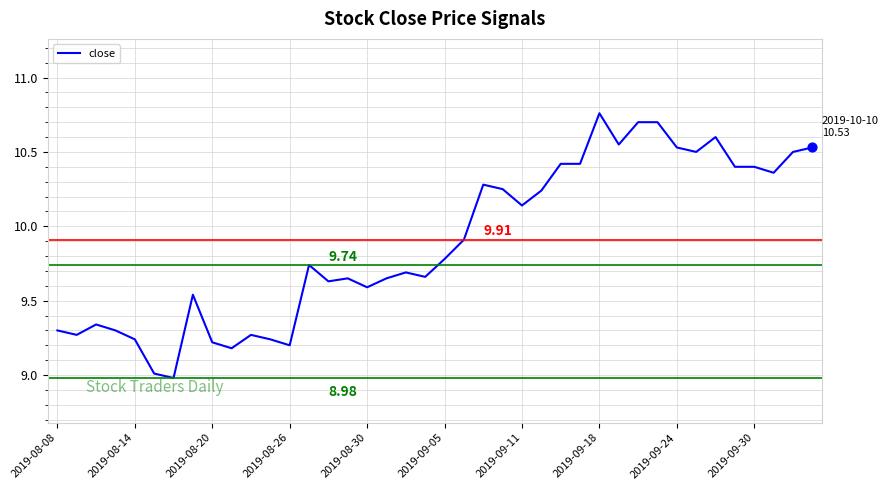

What is the difference between the maximum and minimum values?

1.8